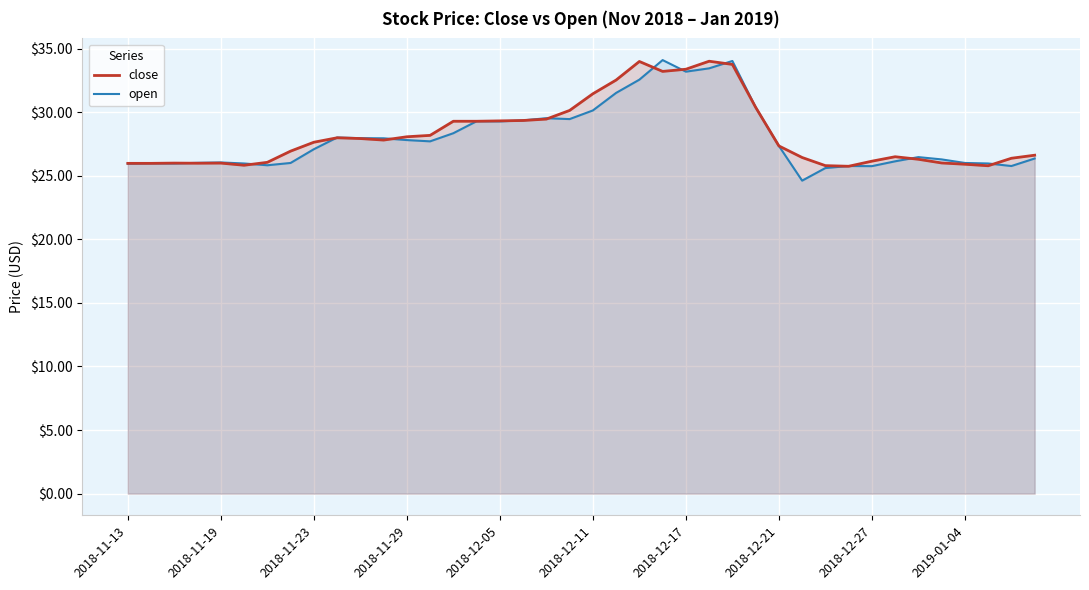

What is the approximate value of open at 2018-12-27?

25.8